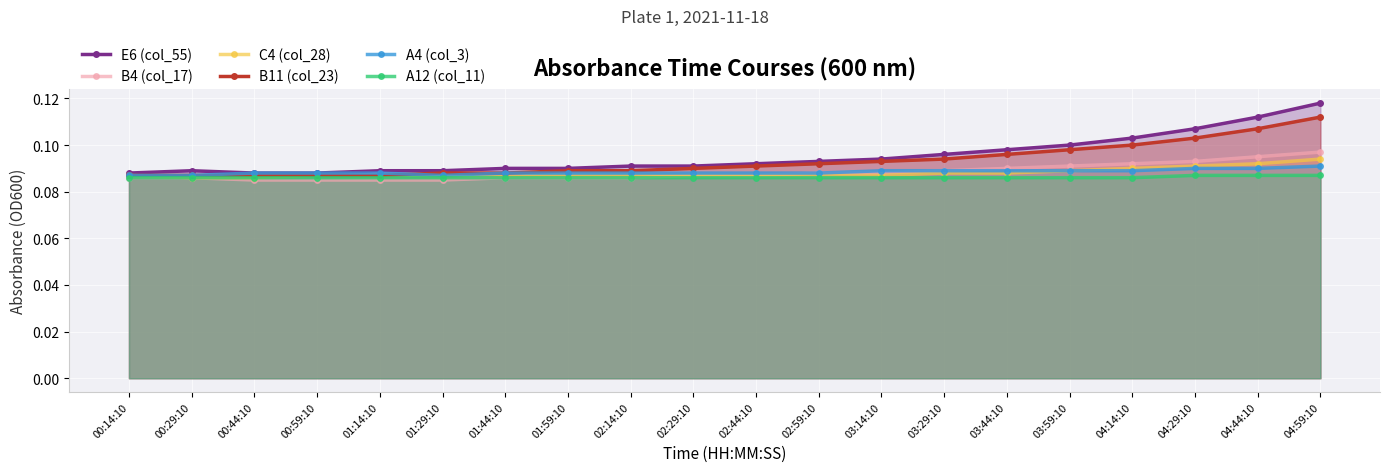

List the series in order of their peak value, highest first.

E6 (col_55), B11 (col_23), B4 (col_17), C4 (col_28), A4 (col_3), A12 (col_11)